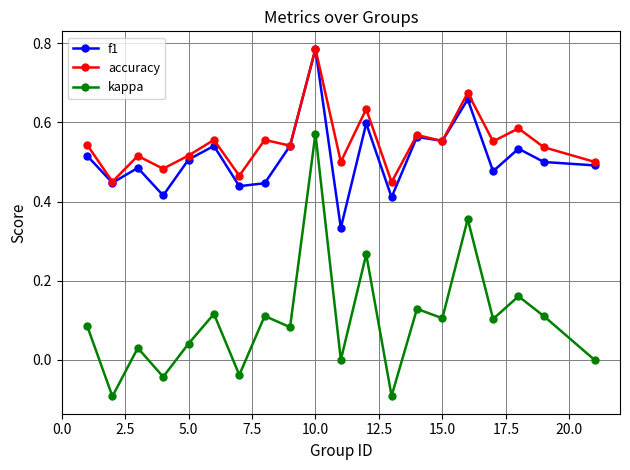

True or false: kappa and f1 intersect in this chart.

False